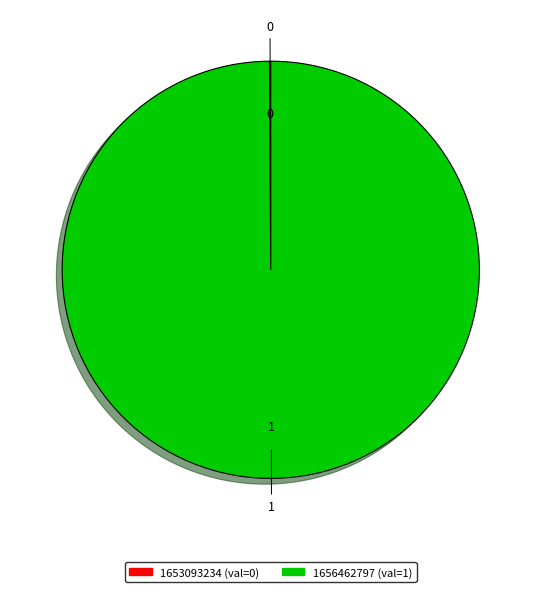

Is there a majority slice in this chart?

Yes